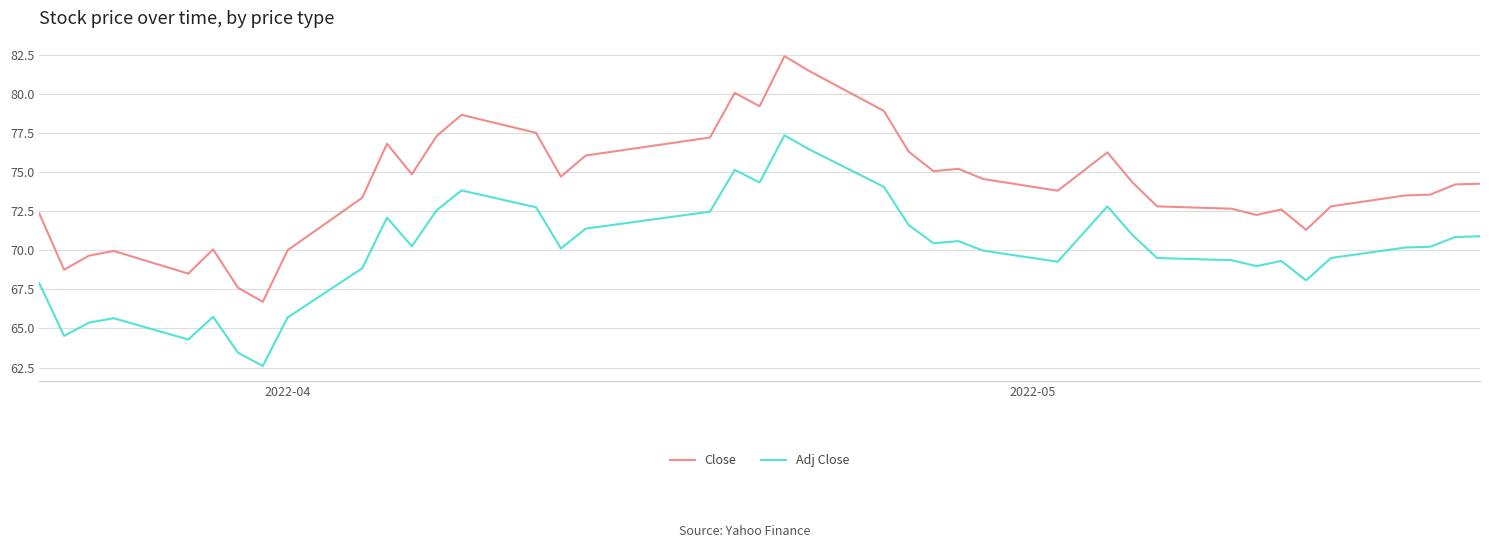

In Adj Close, how many points are lower than both neighbors (excluding endpoints)?

10